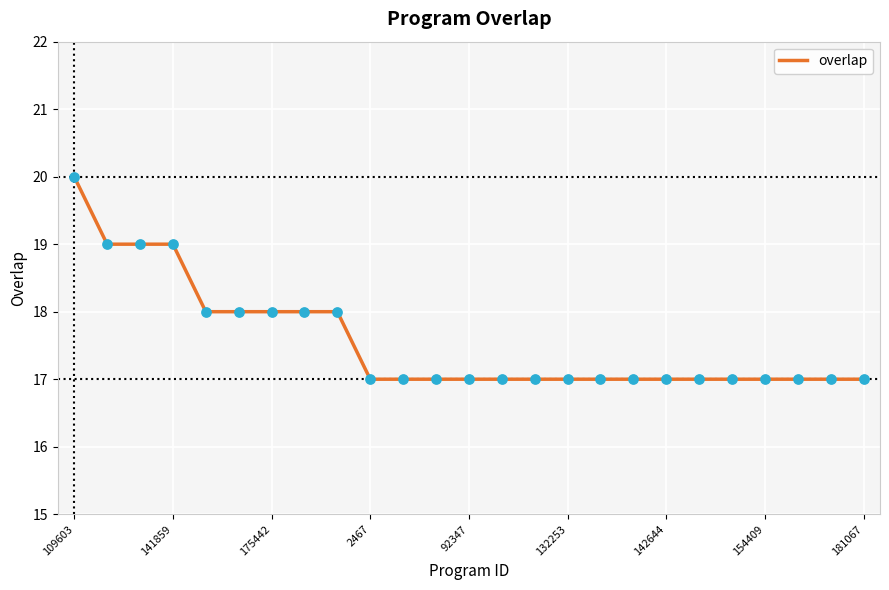

What is the smallest value displayed?

17